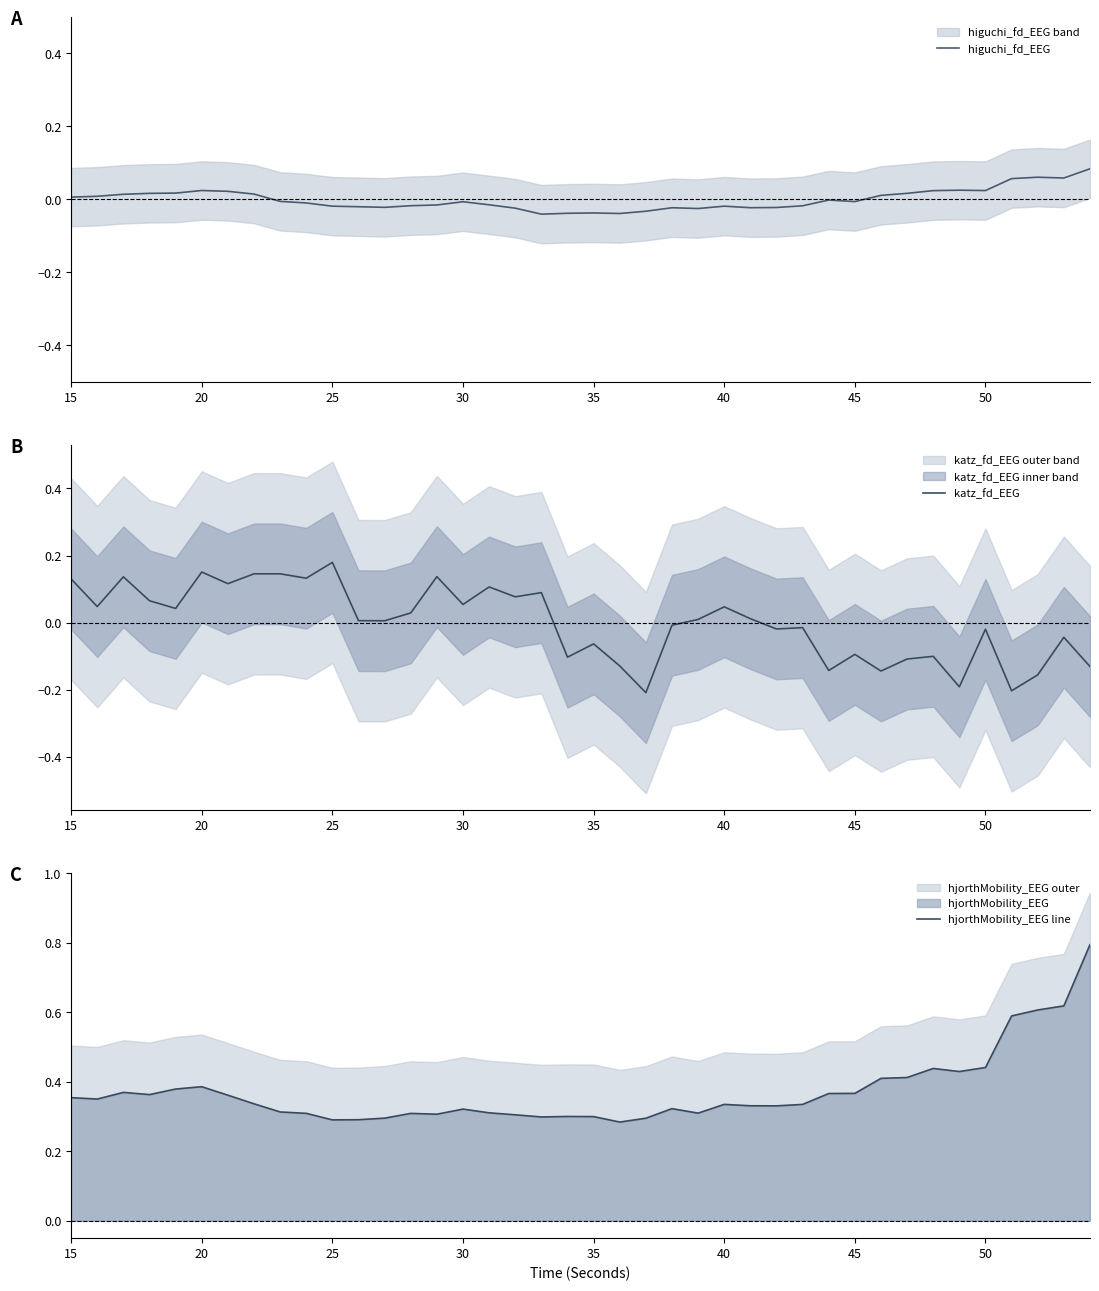

What is the highest value of the hjorthMobility_EEG line series?

0.8